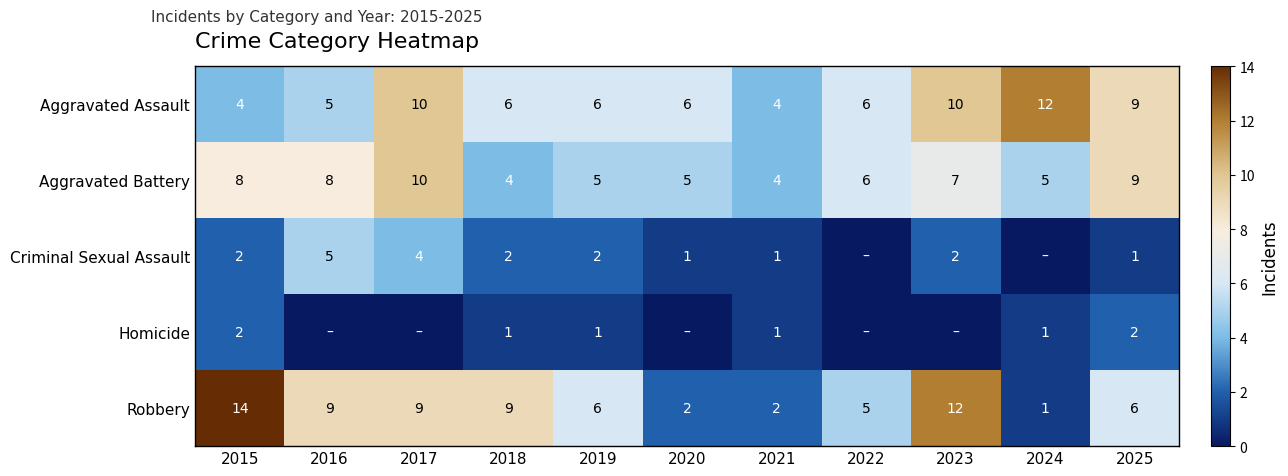

Which has a higher value, 2021 or 2017?

2017